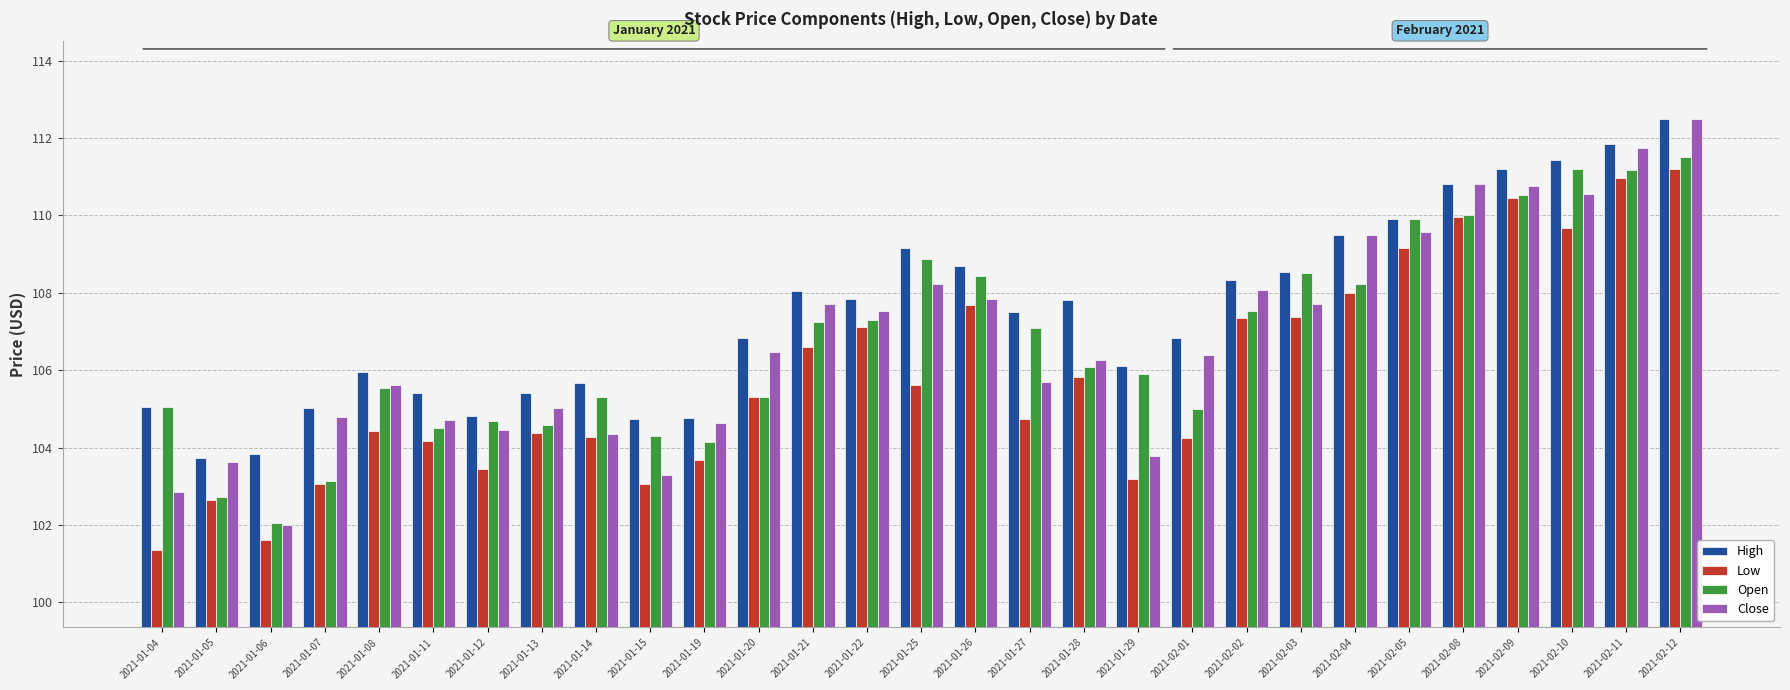

Is it true that Open equals 189.0 at 2021-02-08?

False